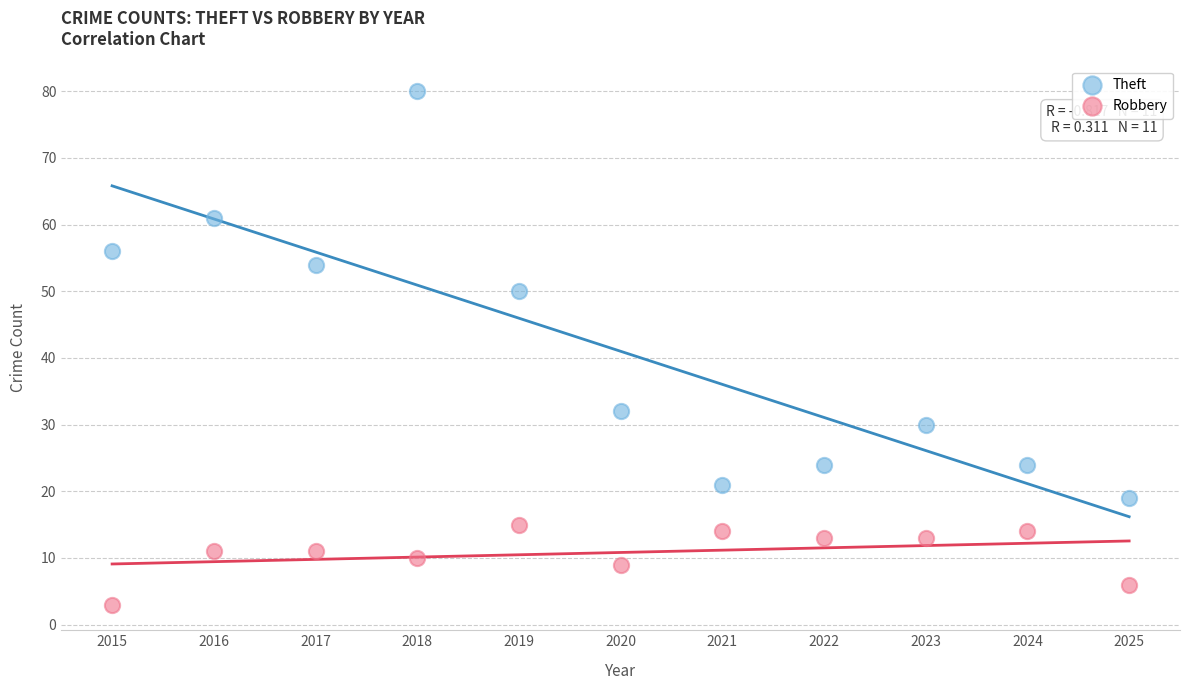

What are all the series names shown in the legend?

Theft, Robbery